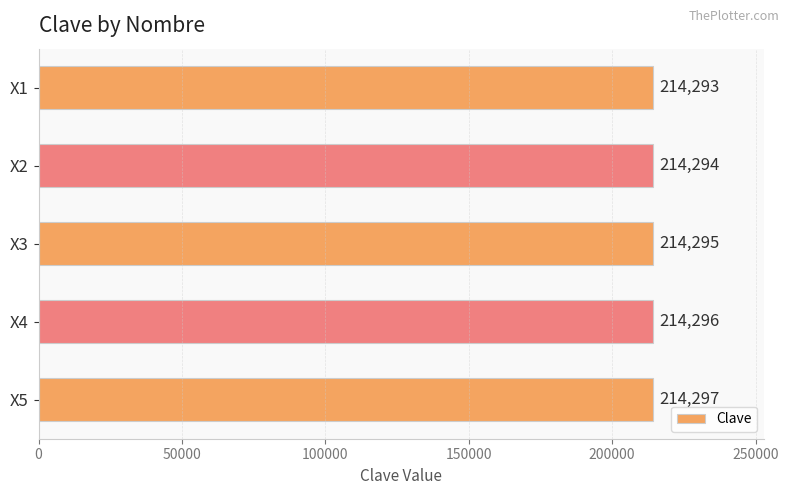

Which category has the highest value across all series?

X5